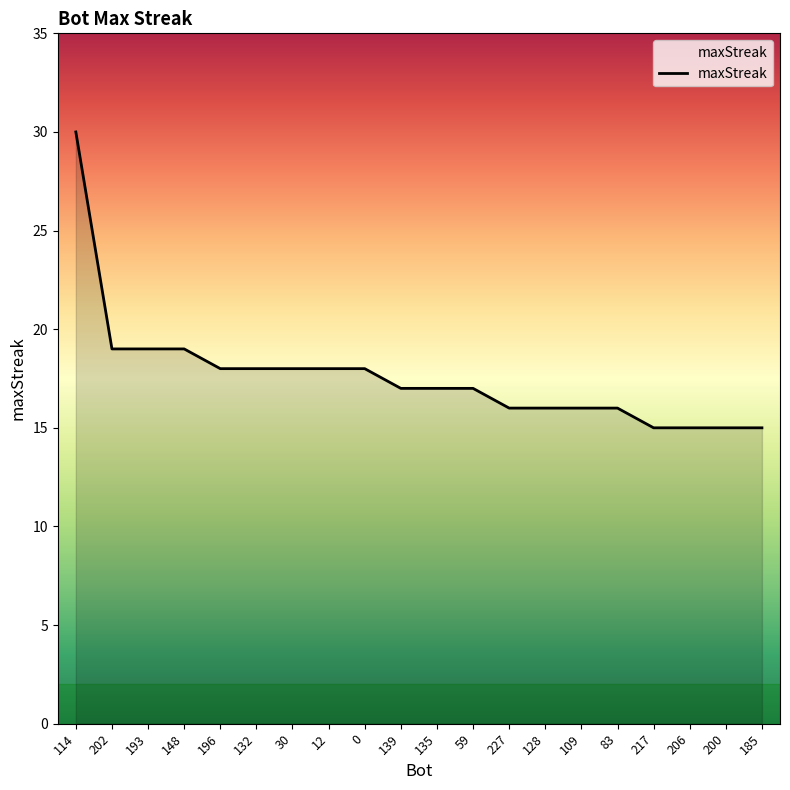

What is the approximate value at 59?

17